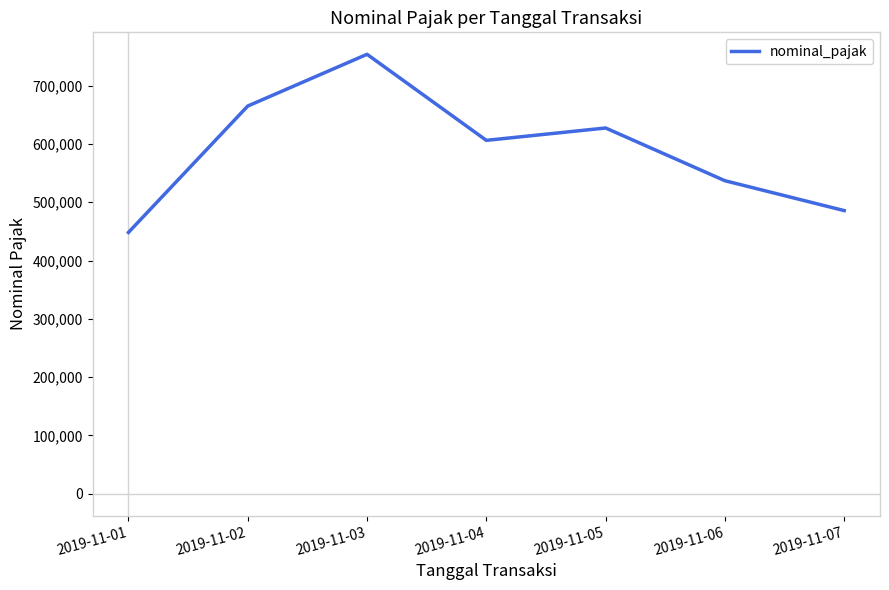

What is the average value?

589000